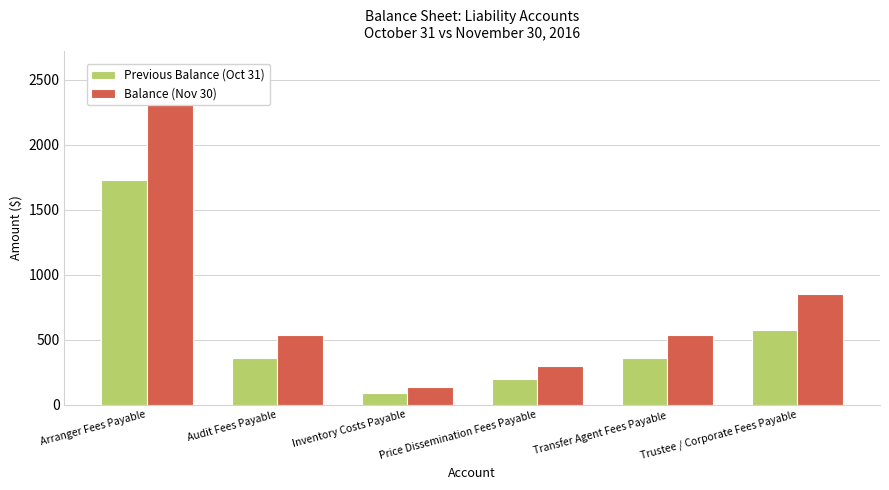

What position from the right is Inventory Costs Payable?

4